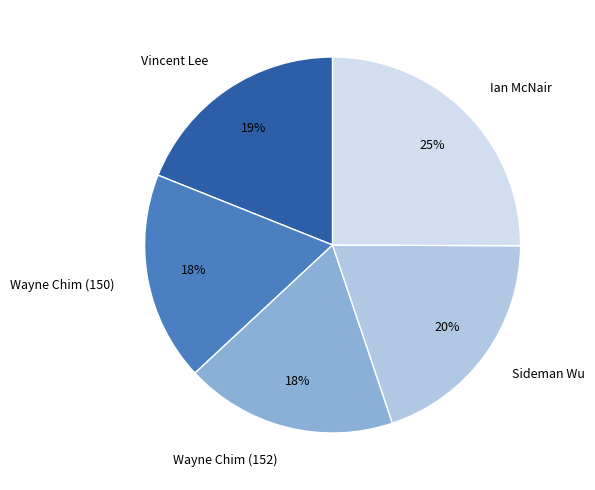

What is the ratio of the value at Sideman Wu to the value at Wayne Chim (150)?

1.1